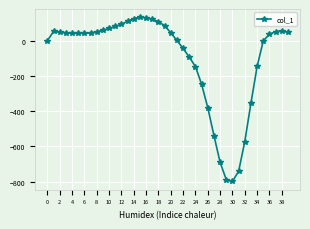

True or false: the data has more than 1 interior local peaks.

True